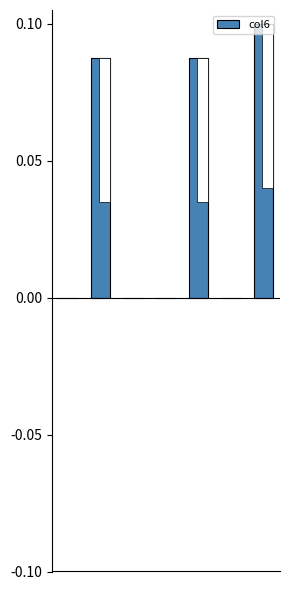

What is the value of the 7th bar from the left?

0.1